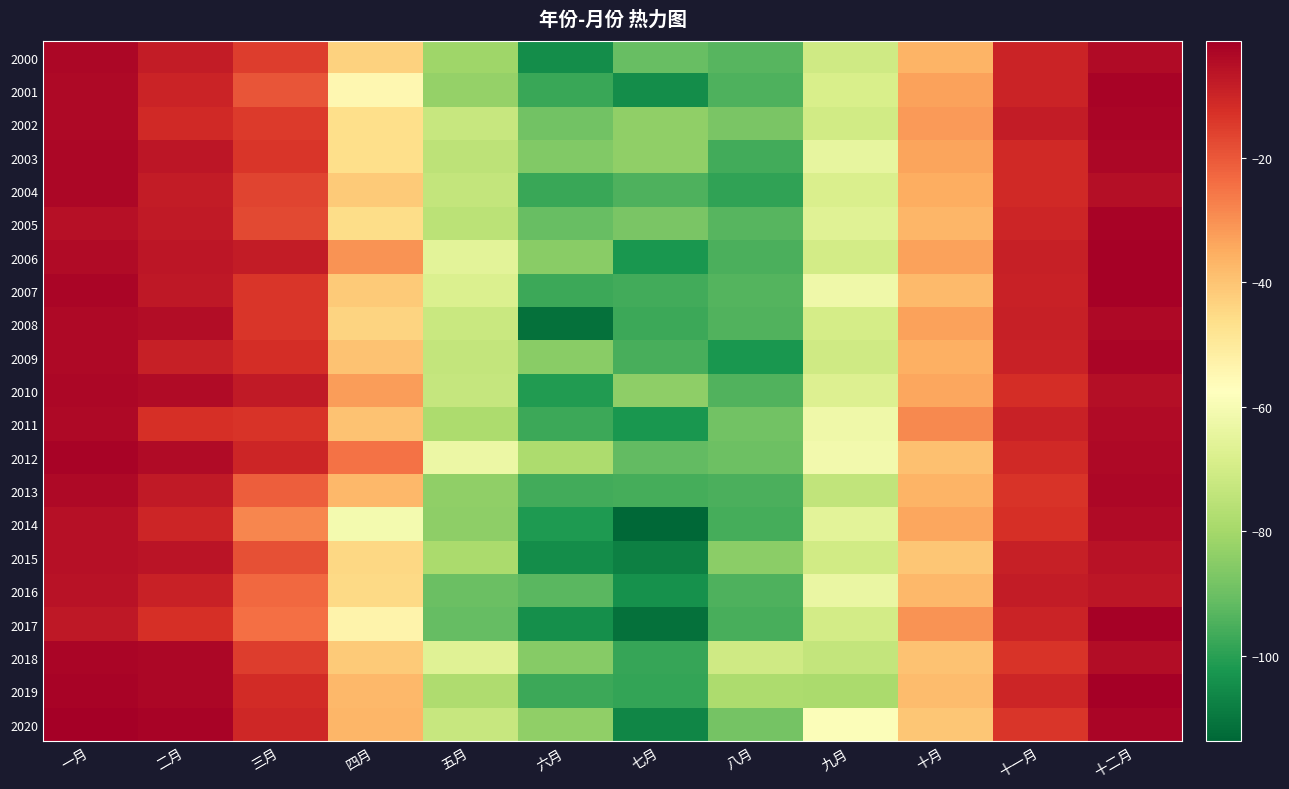

Reading left to right, what are all the values shown in this chart?

2000: 一月=-3.3	二月=-7.8	三月=-15.1	四月=-43.4	五月=-81.0	六月=-104.6	七月=-90.8	八月=-93.1	九月=-70.7	十月=-36.4	十一月=-9.8	十二月=-4.1
2001: 一月=-3.7	二月=-9.9	三月=-19.5	四月=-54.6	五月=-82.8	六月=-97.7	七月=-104.8	八月=-94.4	九月=-68.8	十月=-33.2	十一月=-9.9	十二月=-2.5
2002: 一月=-3.8	二月=-11.0	三月=-14.7	四月=-46.1	五月=-72.6	六月=-88.8	七月=-83.4	八月=-87.4	九月=-70.3	十月=-31.8	十一月=-7.9	十二月=-2.8
2003: 一月=-3.0	二月=-6.7	三月=-13.6	四月=-46.2	五月=-74.8	六月=-86.3	七月=-83.5	八月=-96.5	九月=-64.2	十月=-33.7	十一月=-11.1	十二月=-3.2
2004: 一月=-3.0	二月=-8.0	三月=-16.5	四月=-41.5	五月=-73.6	六月=-97.7	七月=-94.5	八月=-98.9	九月=-68.1	十月=-35.5	十一月=-10.9	十二月=-4.8
2005: 一月=-5.4	二月=-7.6	三月=-17.1	四月=-45.6	五月=-75.3	六月=-90.5	七月=-87.5	八月=-93.1	九月=-66.4	十月=-37.2	十一月=-10.4	十二月=-2.4
2006: 一月=-4.0	二月=-6.6	三月=-8.1	四月=-30.4	五月=-65.7	六月=-85.1	七月=-102.3	八月=-95.0	九月=-70.2	十月=-33.3	十一月=-8.8	十二月=-2.0
2007: 一月=-2.7	二月=-7.0	三月=-13.5	四月=-41.6	五月=-67.7	六月=-97.1	七月=-96.2	八月=-93.5	九月=-62.2	十月=-37.7	十一月=-9.5	十二月=-1.7
2008: 一月=-3.7	二月=-4.4	三月=-13.6	四月=-43.8	五月=-72.1	六月=-111.5	七月=-97.1	八月=-94.2	九月=-69.5	十月=-33.0	十一月=-9.0	十二月=-3.4
2009: 一月=-3.8	二月=-9.1	三月=-11.9	四月=-39.6	五月=-73.3	六月=-84.9	七月=-95.5	八月=-102.4	九月=-70.6	十月=-35.7	十一月=-9.2	十二月=-2.8
2010: 一月=-3.1	二月=-4.0	三月=-7.7	四月=-32.4	五月=-73.1	六月=-101.4	七月=-84.0	八月=-94.2	九月=-67.4	十月=-33.8	十一月=-12.2	十二月=-4.8
2011: 一月=-3.7	二月=-12.2	三月=-13.3	四月=-39.8	五月=-78.4	六月=-97.2	七月=-102.4	八月=-89.0	九月=-62.1	十月=-28.7	十一月=-9.4	十二月=-4.1
2012: 一月=-2.4	二月=-4.1	三月=-10.4	四月=-24.7	五月=-63.0	六月=-78.3	七月=-91.5	八月=-89.9	九月=-61.2	十月=-39.1	十一月=-11.2	十二月=-3.6
2013: 一月=-3.7	二月=-7.8	三月=-21.2	四月=-37.3	五月=-83.7	六月=-96.3	七月=-95.9	八月=-95.0	九月=-74.0	十月=-36.6	十一月=-13.2	十二月=-3.2
2014: 一月=-5.4	二月=-10.1	三月=-28.4	四月=-60.8	五月=-83.9	六月=-101.4	七月=-113.7	八月=-95.8	九月=-65.7	十月=-34.1	十一月=-12.2	十二月=-4.2
2015: 一月=-5.4	二月=-6.4	三月=-18.4	四月=-44.4	五月=-78.9	六月=-104.9	七月=-107.6	八月=-84.3	九月=-70.6	十月=-40.4	十一月=-8.7	十二月=-6.0
2016: 一月=-5.6	二月=-9.3	三月=-23.1	四月=-44.8	五月=-90.2	六月=-92.8	七月=-103.9	八月=-94.7	九月=-63.2	十月=-37.3	十一月=-7.8	十二月=-6.8
2017: 一月=-7.3	二月=-12.6	三月=-24.1	四月=-53.2	五月=-91.1	六月=-104.2	七月=-111.5	八月=-95.5	九月=-69.8	十月=-30.3	十一月=-9.7	十二月=-1.8
2018: 一月=-2.9	二月=-3.4	三月=-14.9	四月=-41.5	五月=-66.4	六月=-85.5	七月=-98.0	八月=-70.9	九月=-73.5	十月=-39.4	十一月=-13.5	十二月=-4.6
2019: 一月=-2.3	二月=-3.4	三月=-11.3	四月=-37.7	五月=-77.9	六月=-97.0	七月=-98.6	八月=-78.3	九月=-78.7	十月=-38.2	十一月=-10.4	十二月=-1.6
2020: 一月=-1.2	二月=-2.3	三月=-10.5	四月=-37.1	五月=-72.7	六月=-83.6	七月=-106.6	八月=-88.4	九月=-58.6	十月=-40.4	十一月=-13.8	十二月=-2.9